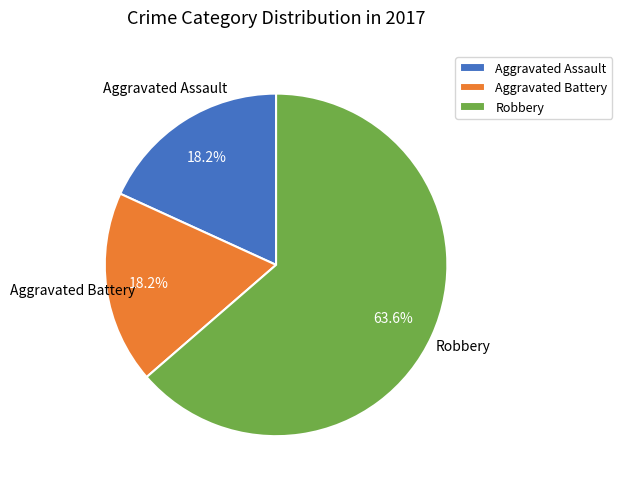

Does Robbery represent more than half of the total?

Yes